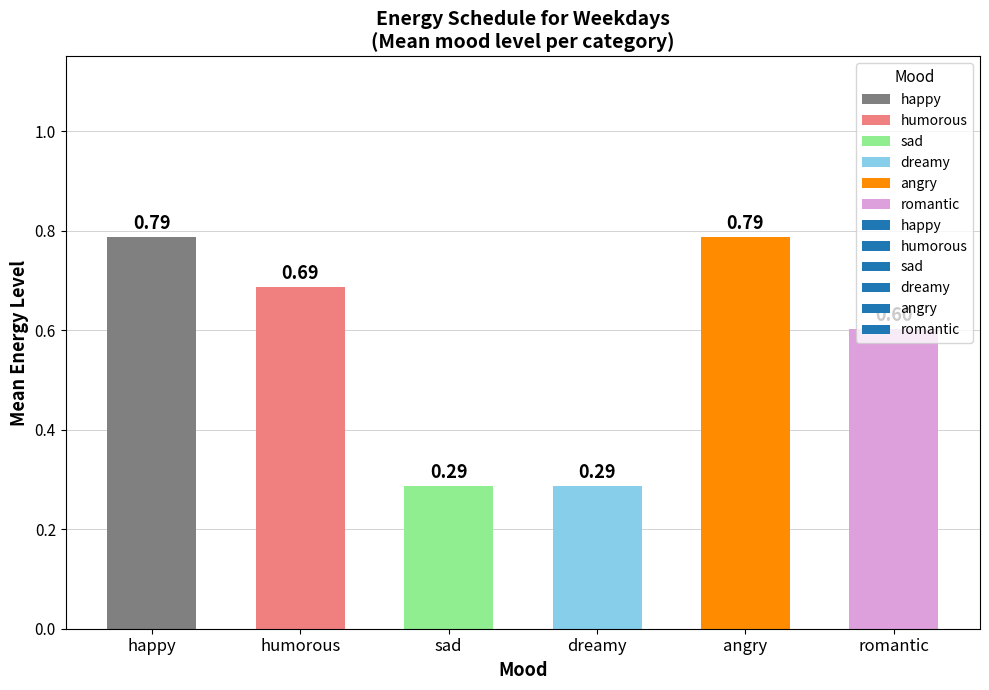

What is the difference between the maximum and minimum values?

0.5